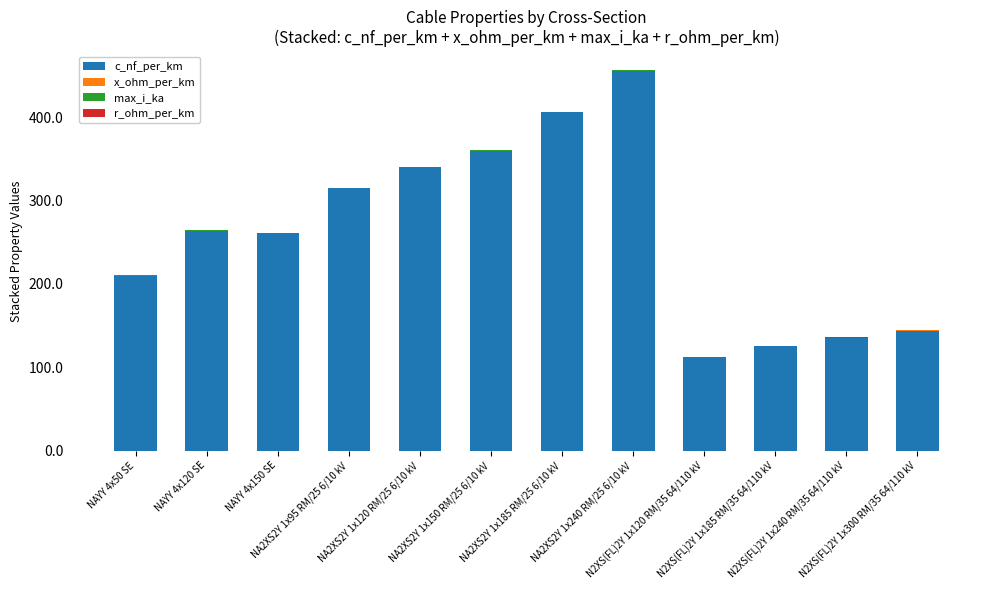

What is the approximate value of x_ohm_per_km at NAYY 4x150 SE?

0.1